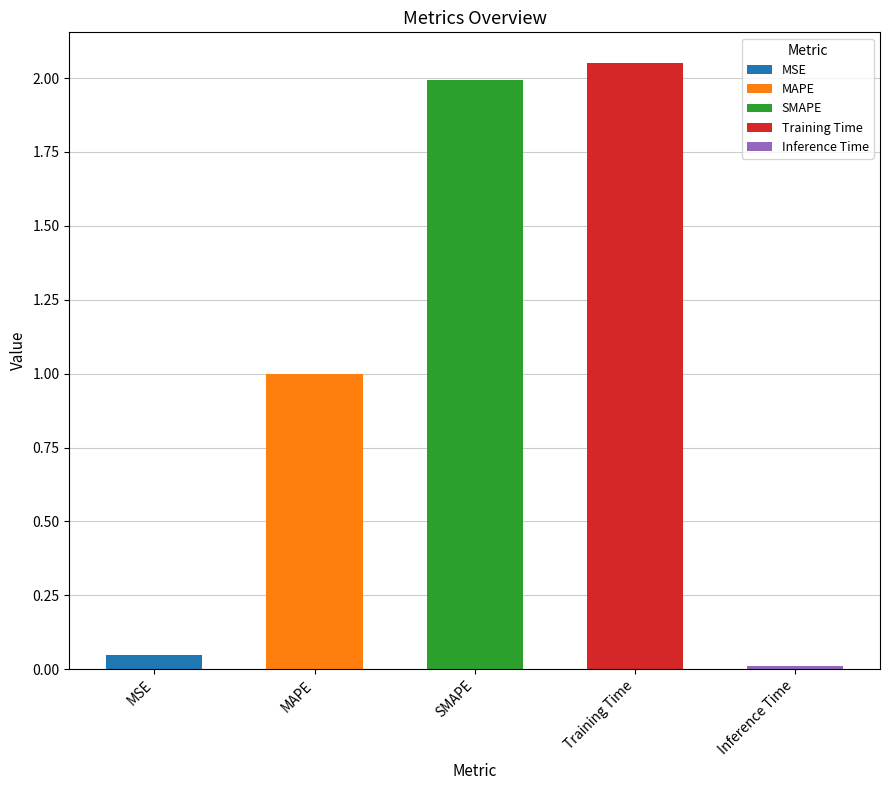

How many distinct data groups are displayed?

1